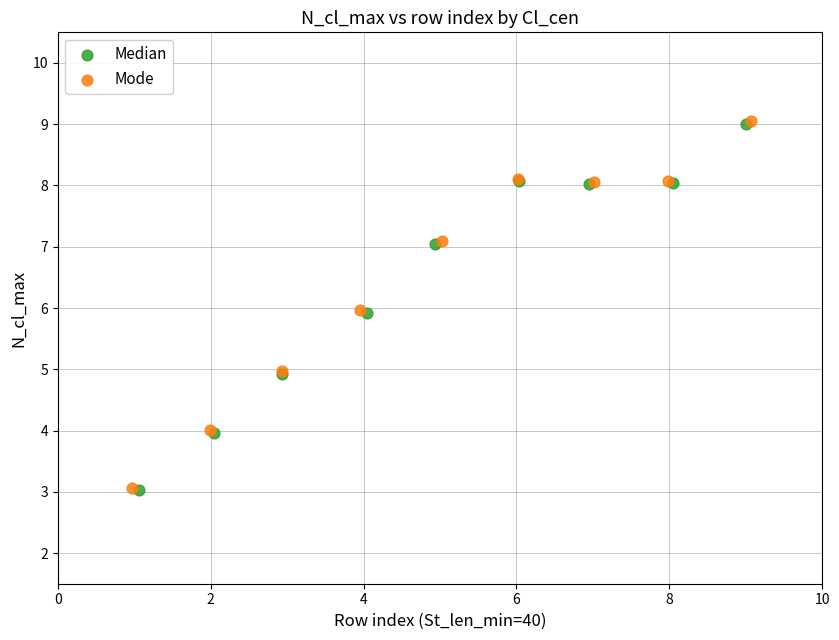

What are all the series names shown in the legend?

Median, Mode